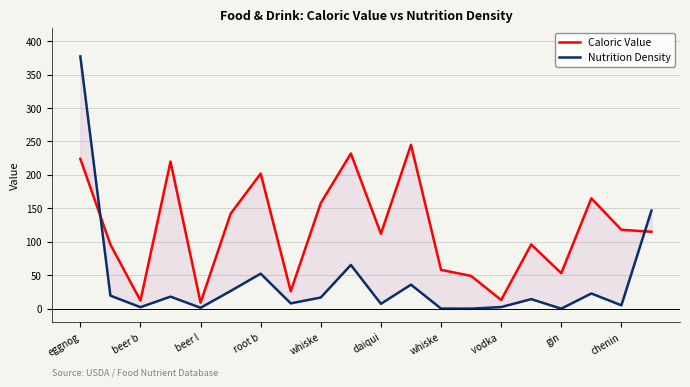

What is the value of the Nutrition Density point at the 7th from the left?

1.3